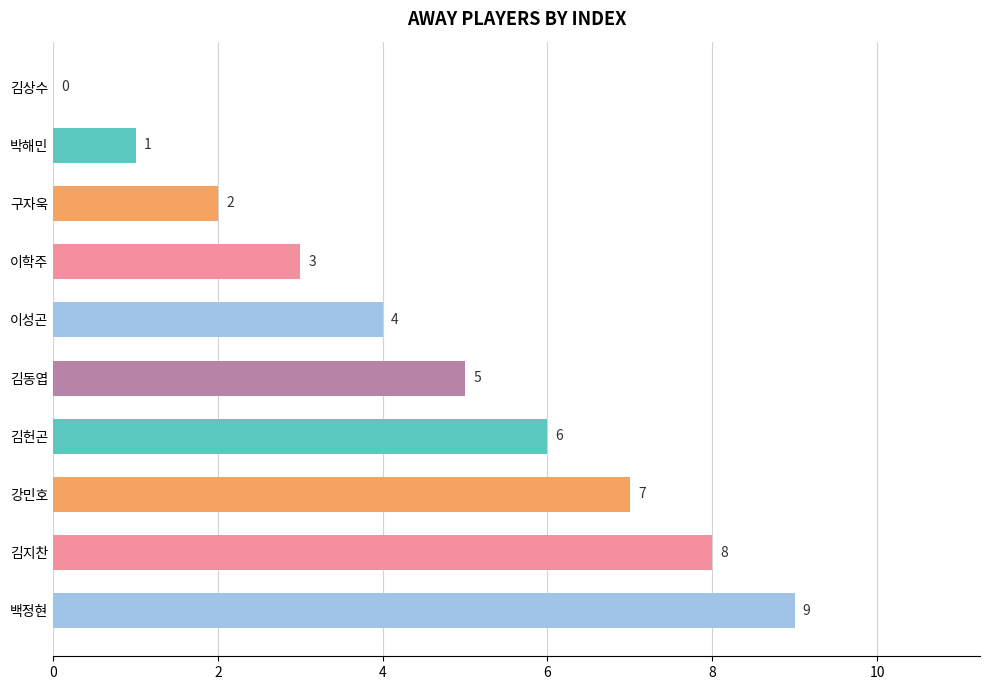

What is the ratio of the value at 이학주 to the value at 박해민?

3.0